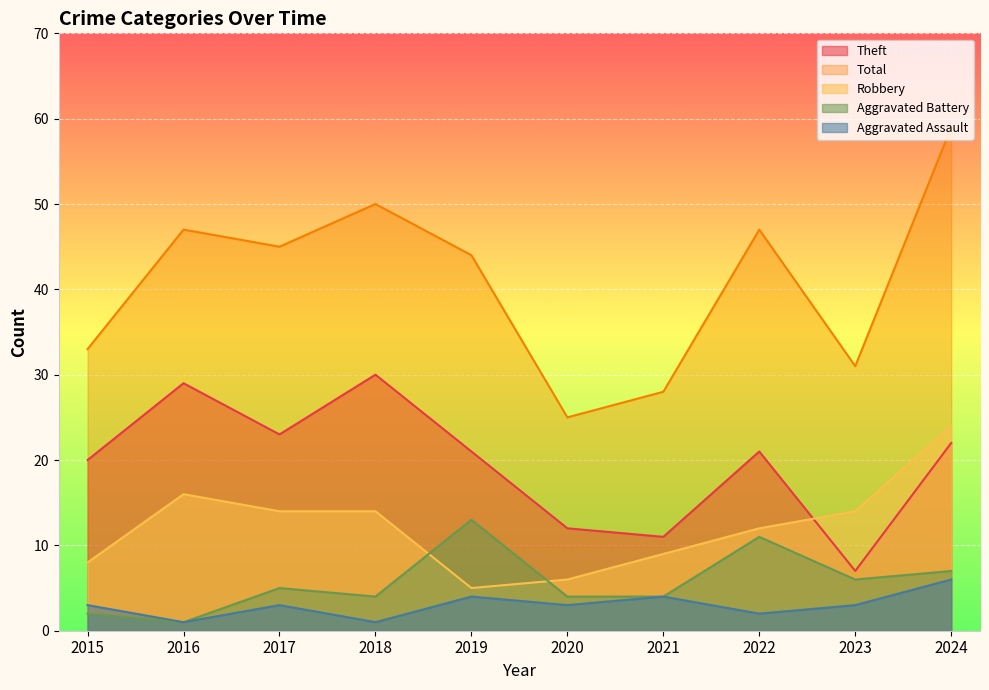

What is the minimum value for Theft?

7